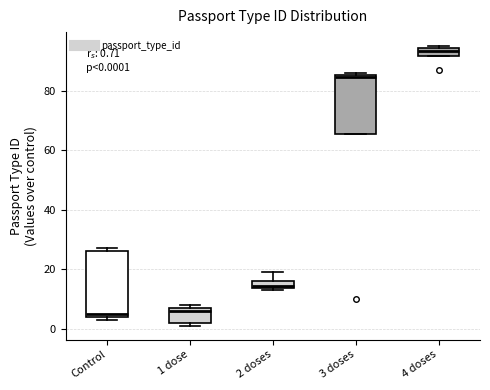

Which box is the tallest, from its lower edge to its upper edge?

Control